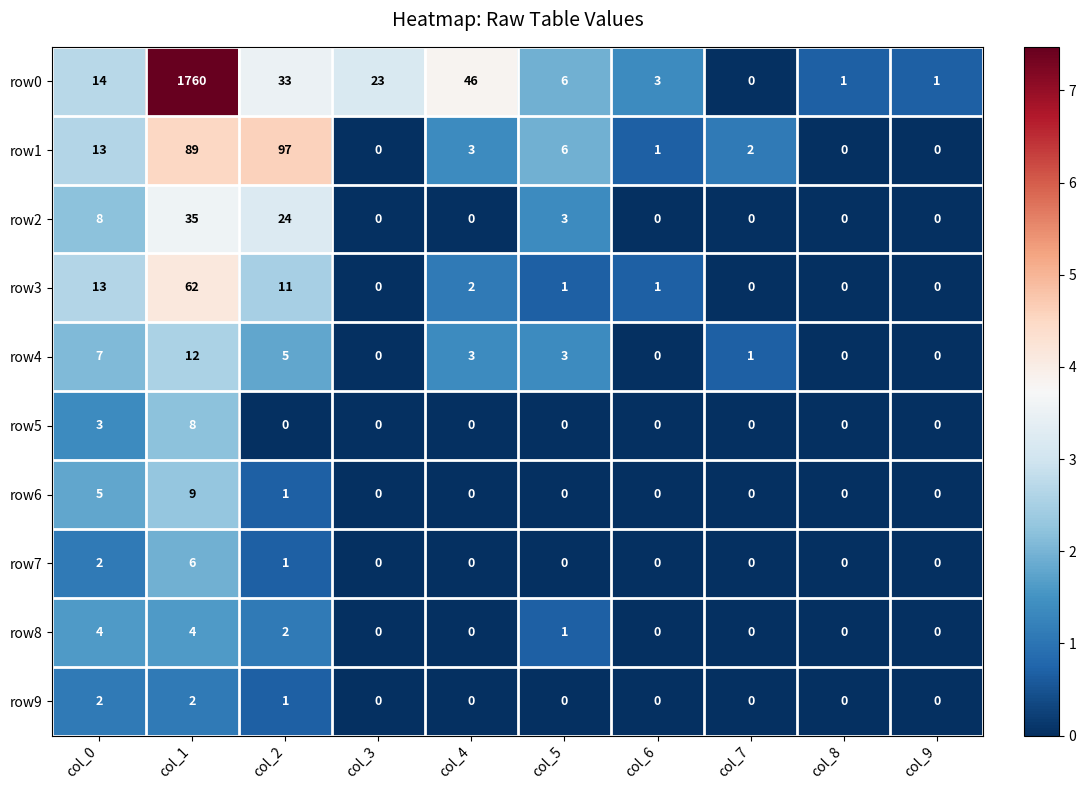

Where does the row3 series first go above 1?

col_0